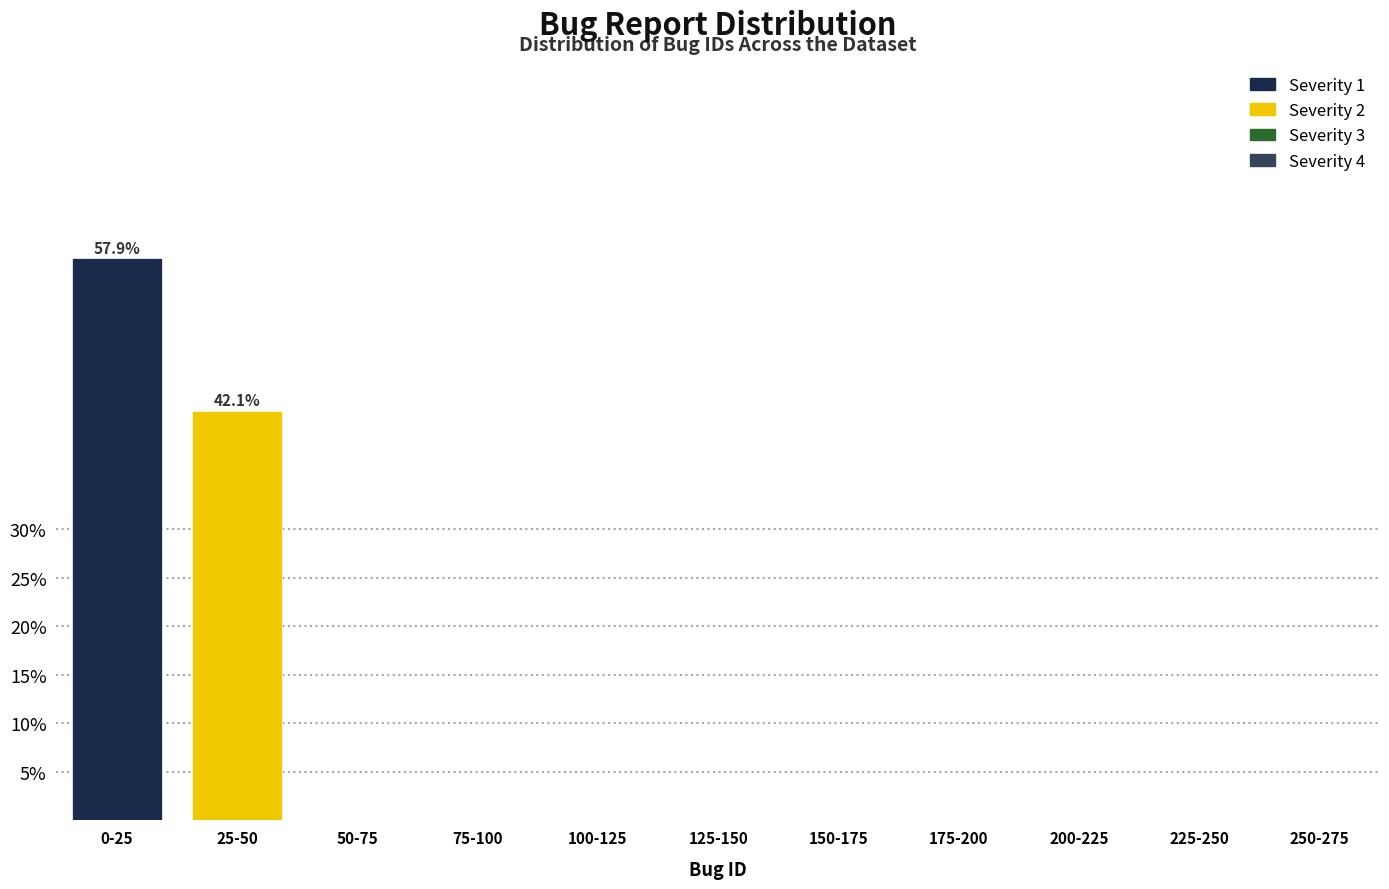

Reading left to right, extract all data points from this chart.

0-25=57.9	25-50=42.1	50-75=0.0	75-100=0.0	100-125=0.0	125-150=0.0	150-175=0.0	175-200=0.0	200-225=0.0	225-250=0.0	250-275=0.0